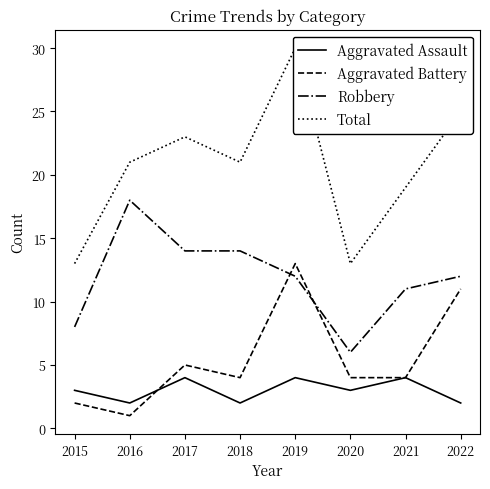

Which category has the highest value in the Aggravated Battery series?

2019